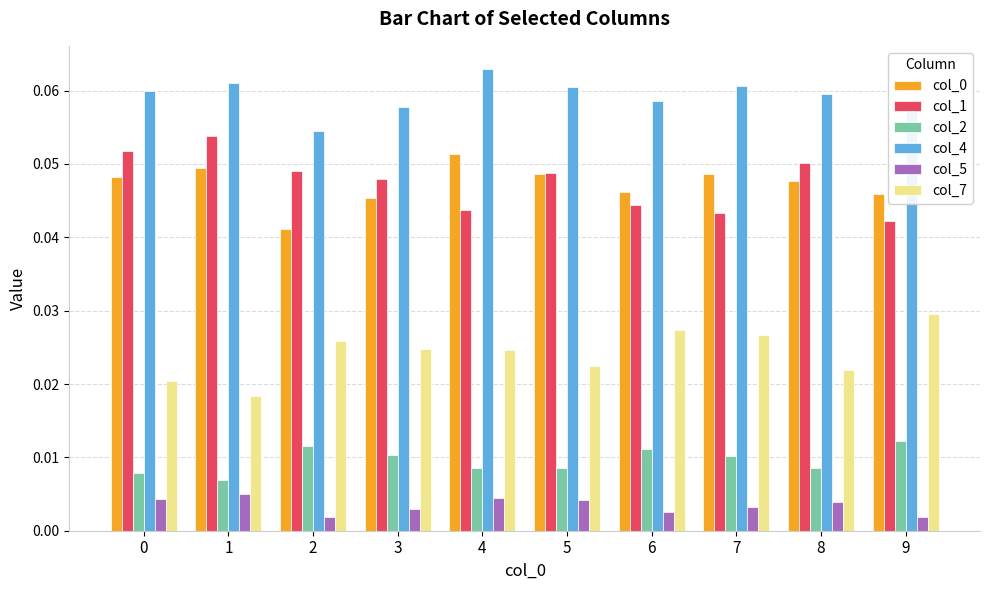

Count the col_1 values in the range 0 to 1.

10